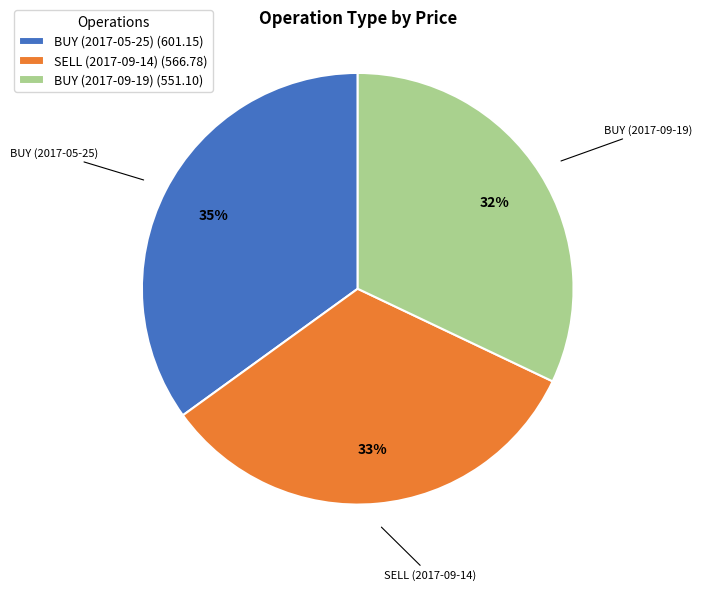

To the nearest percent, what is the combined percentage of SELL (2017-09-14) and BUY (2017-09-19)?

65%